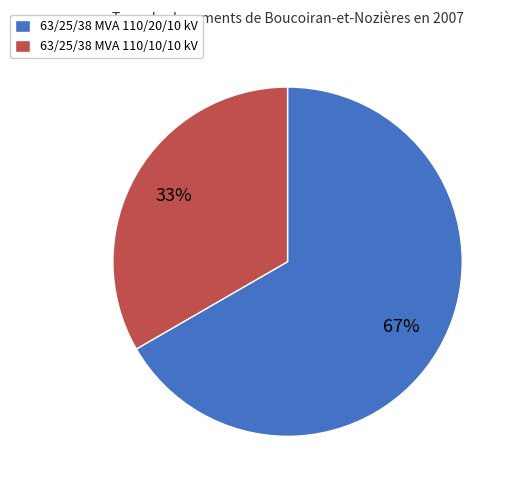

Which slice is the smallest?

63/25/38 MVA 110/10/10 kV